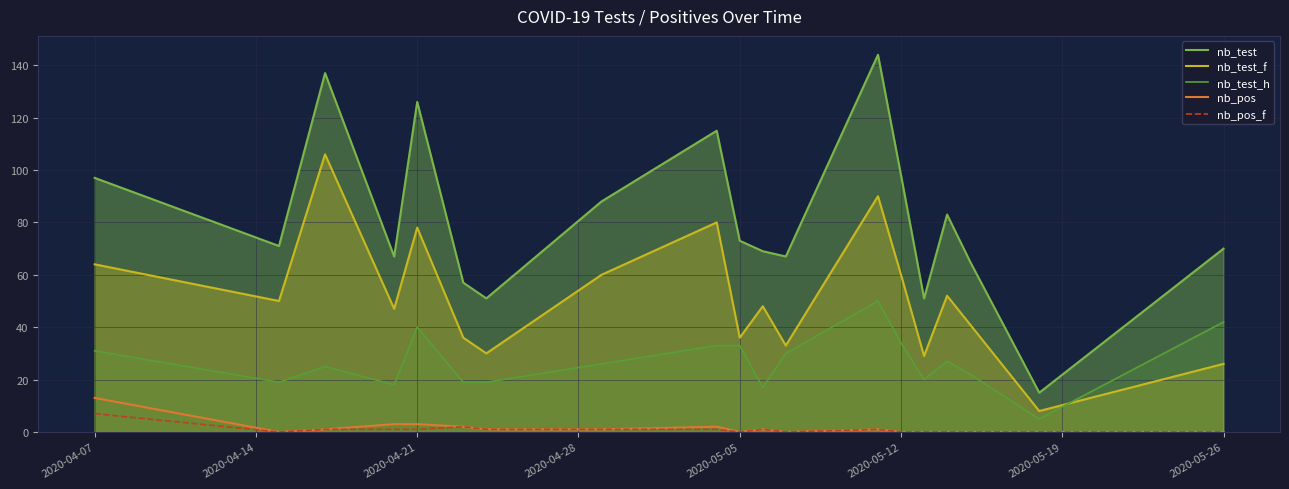

At how many categories does at least one series exceed 82?

8